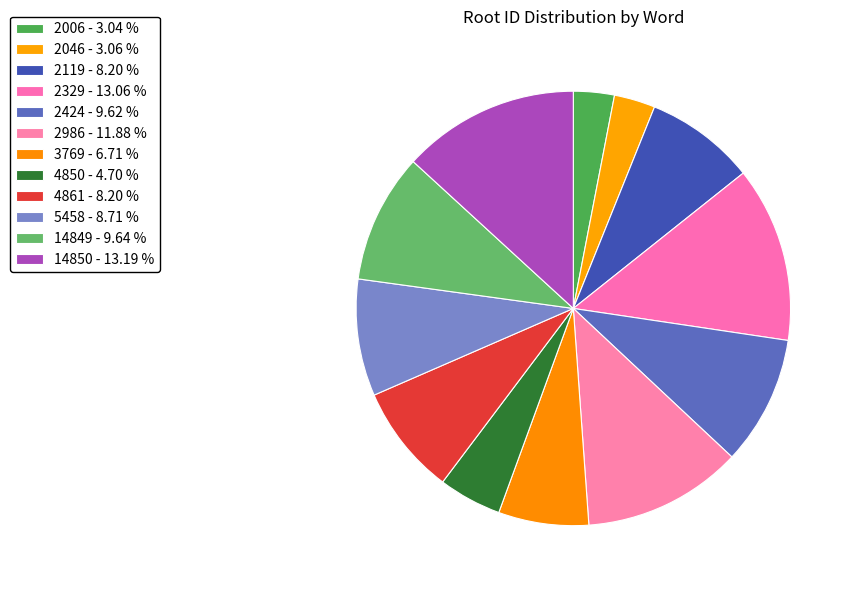

True or false: 4861 accounts for 8% of the total.

True